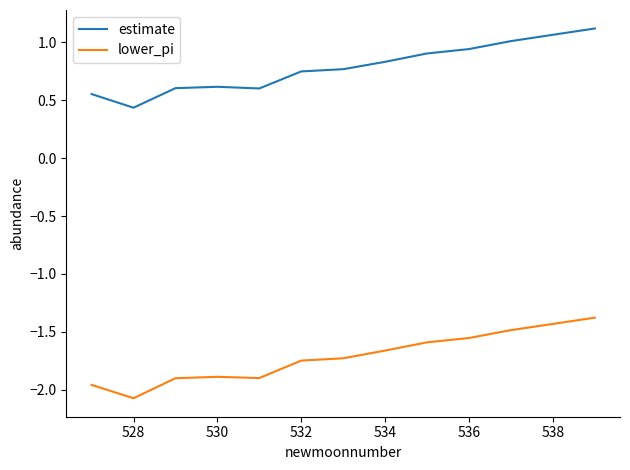

Which series has the largest total across all categories?

estimate